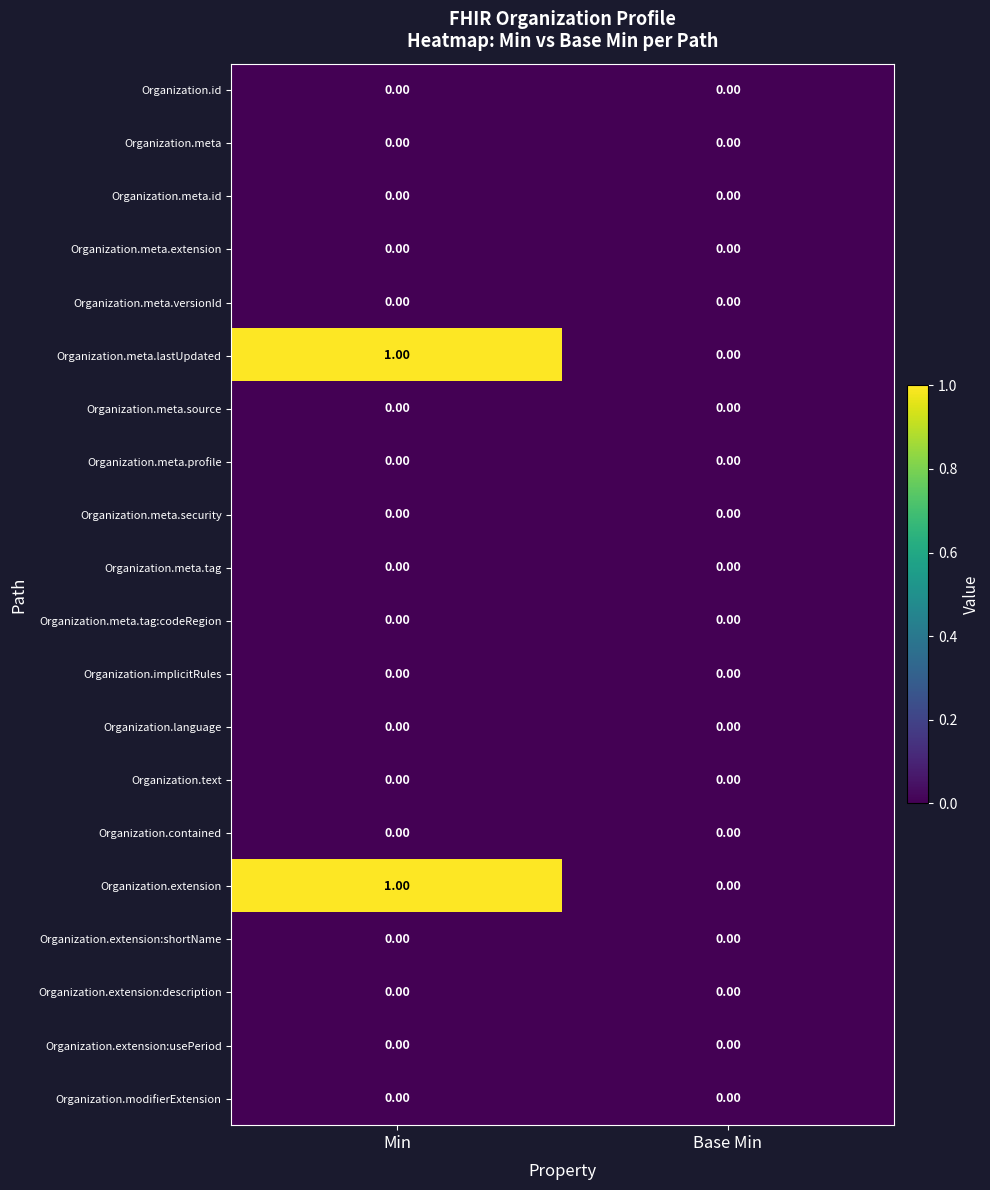

At which category is the sum across all series the highest?

Min